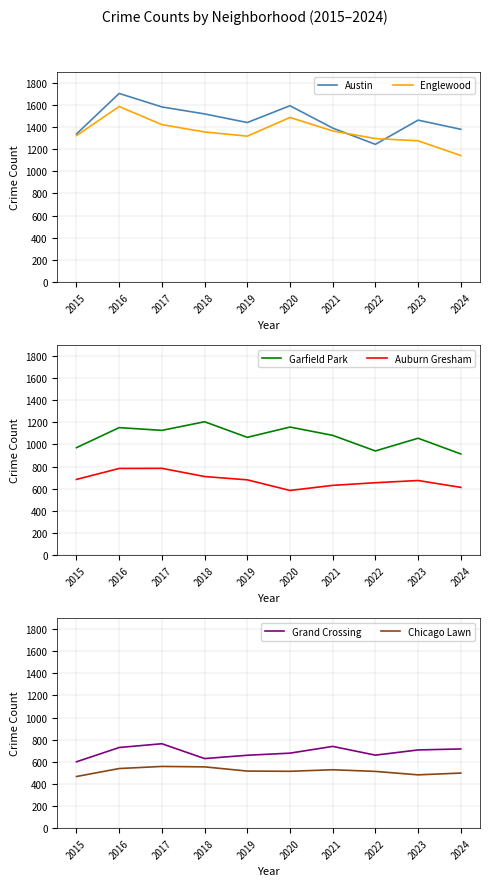

How many lines are shown in the chart?

6